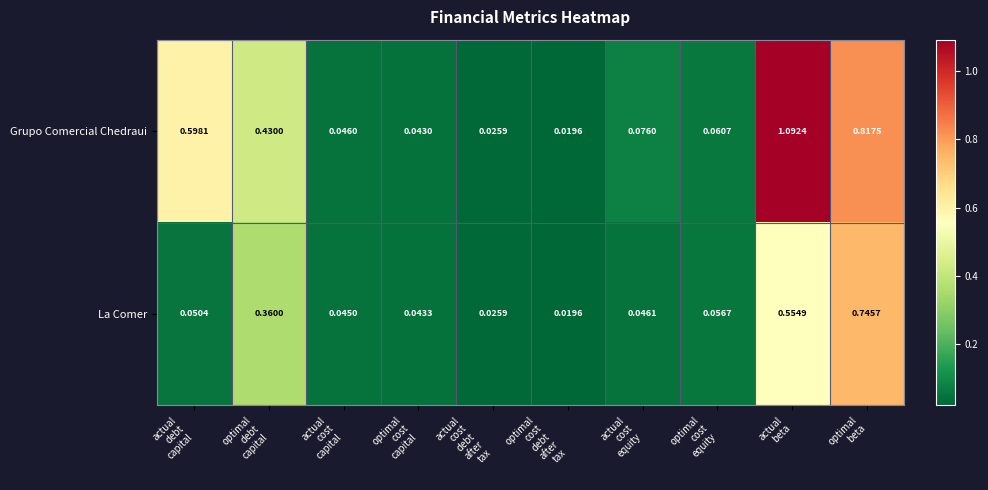

List the series in order of their peak value, lowest first.

La Comer, Grupo Comercial Chedraui